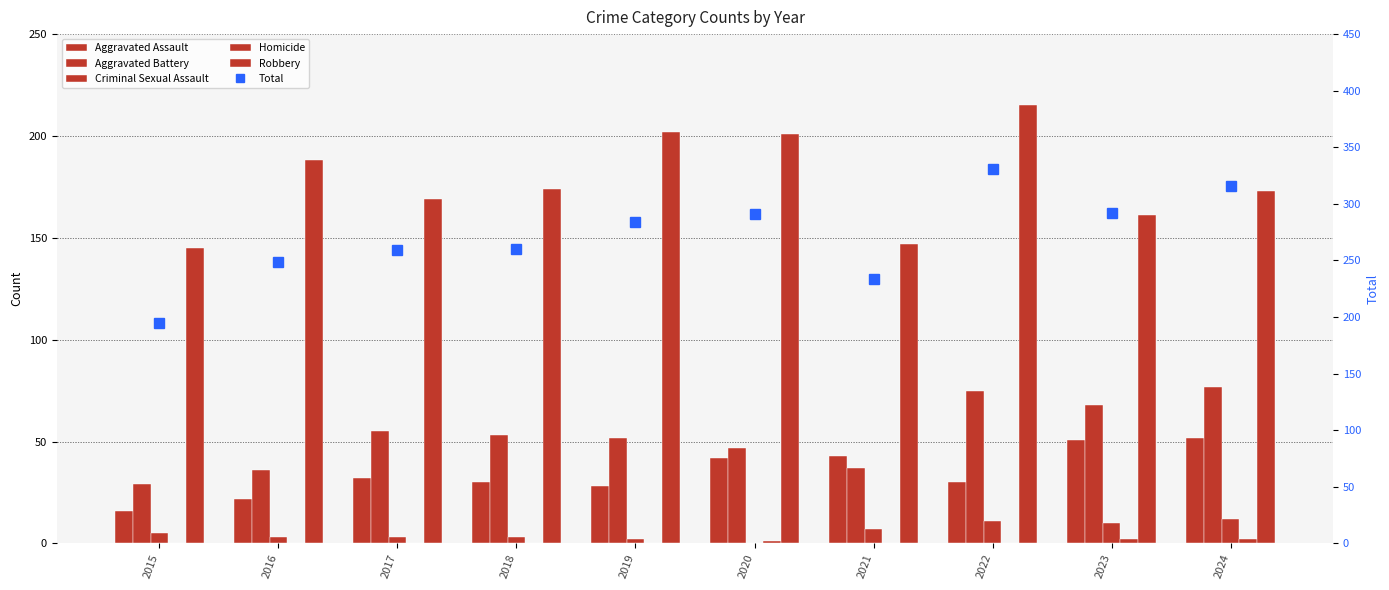

Which series has the largest total across all categories?

Total